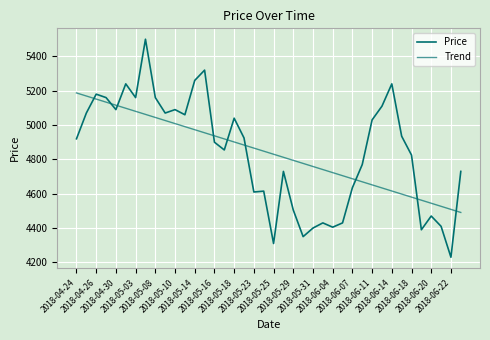

Does the chart have visible grid lines?

Yes